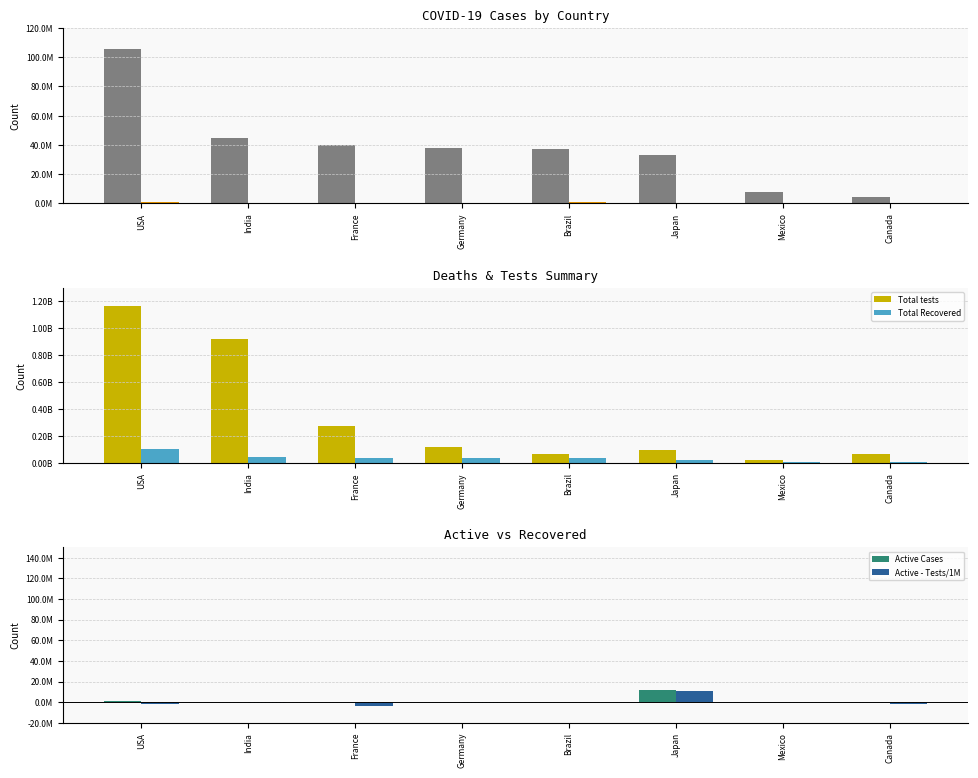

What position from the right is USA?

8